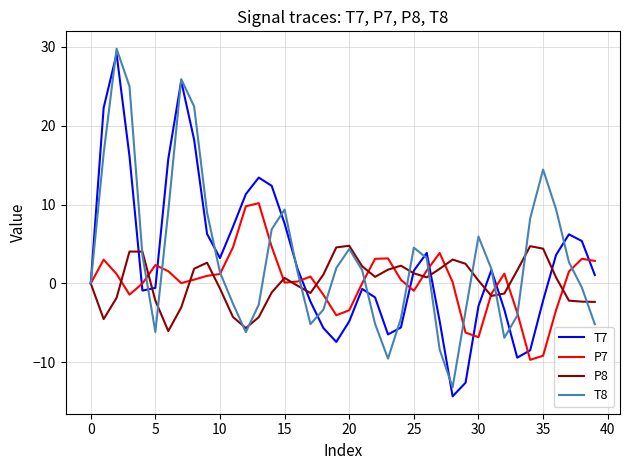

What is the highest value of the T8 series?

29.8